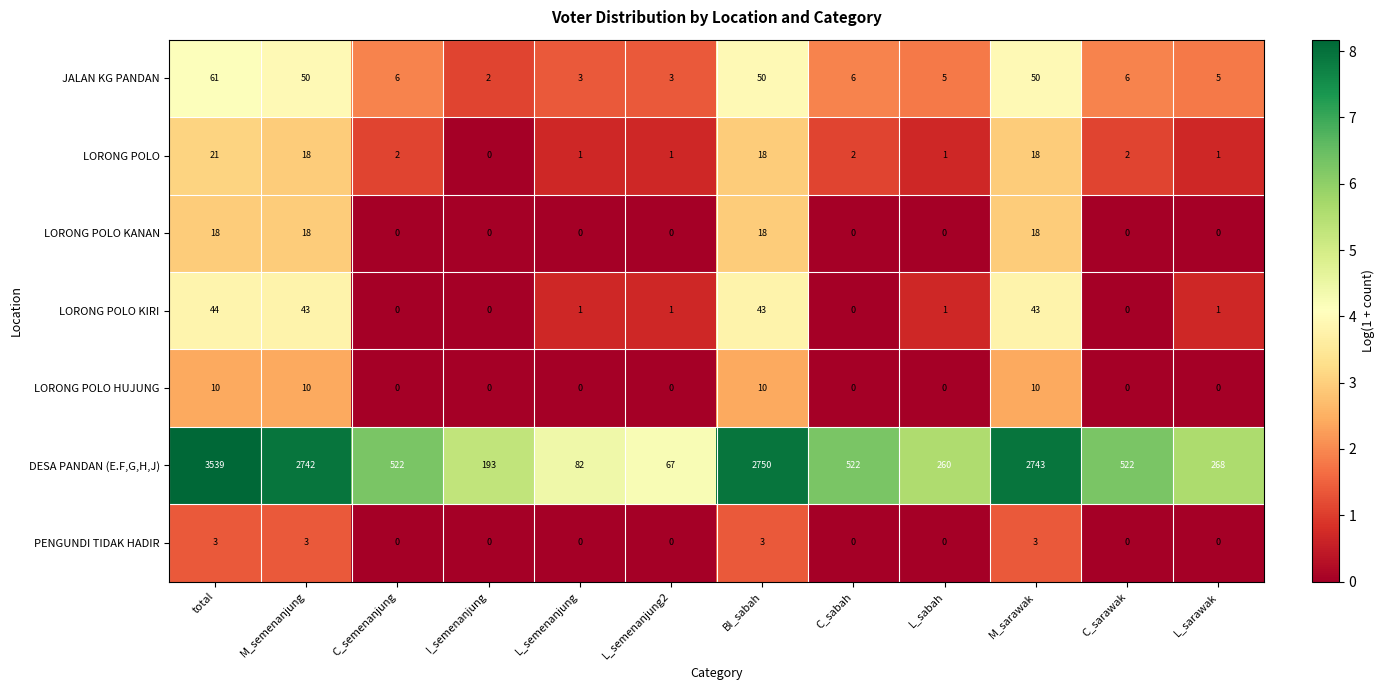

What is the difference between the maximum and minimum values in the LORONG POLO KIRI series?

44